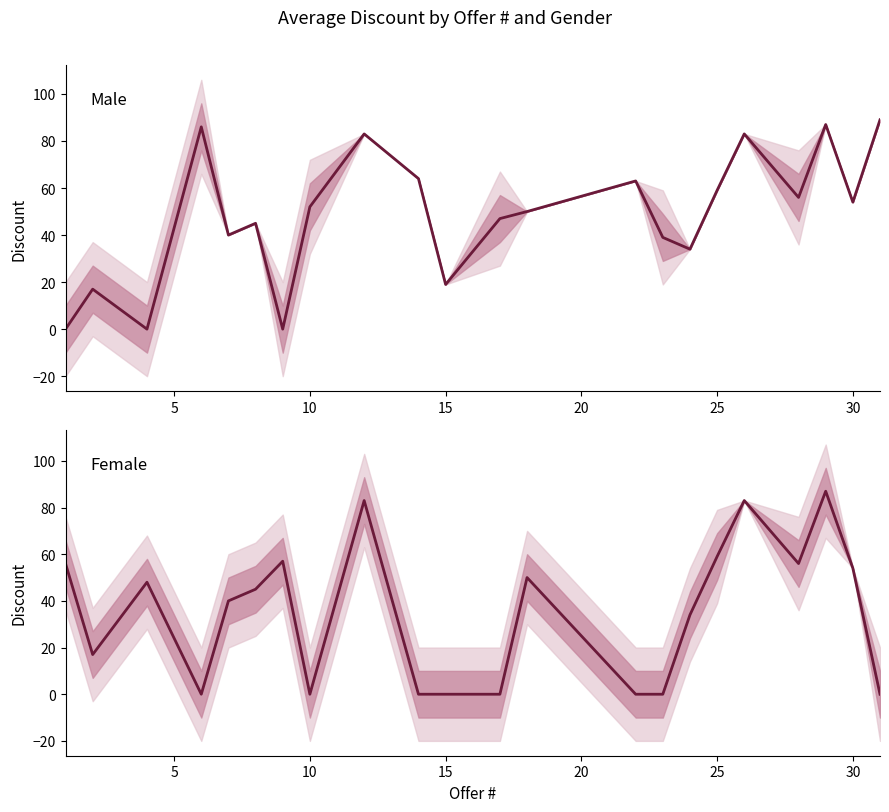

True or false: Female and Male cross at least once.

True